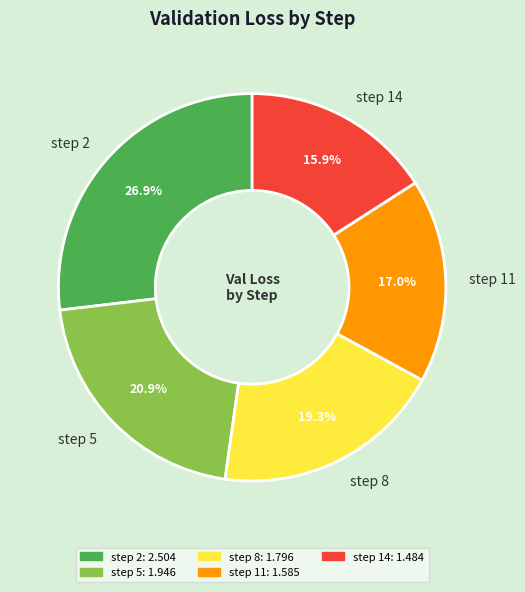

Between step 2 and step 14, which is larger?

step 2